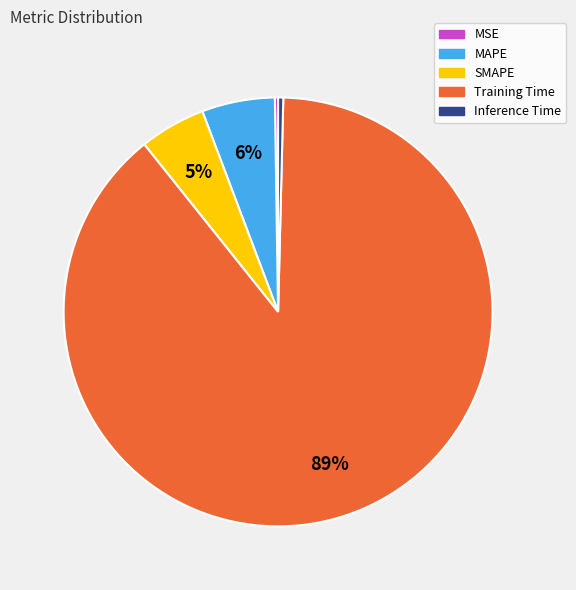

Which slice is the largest?

Training Time